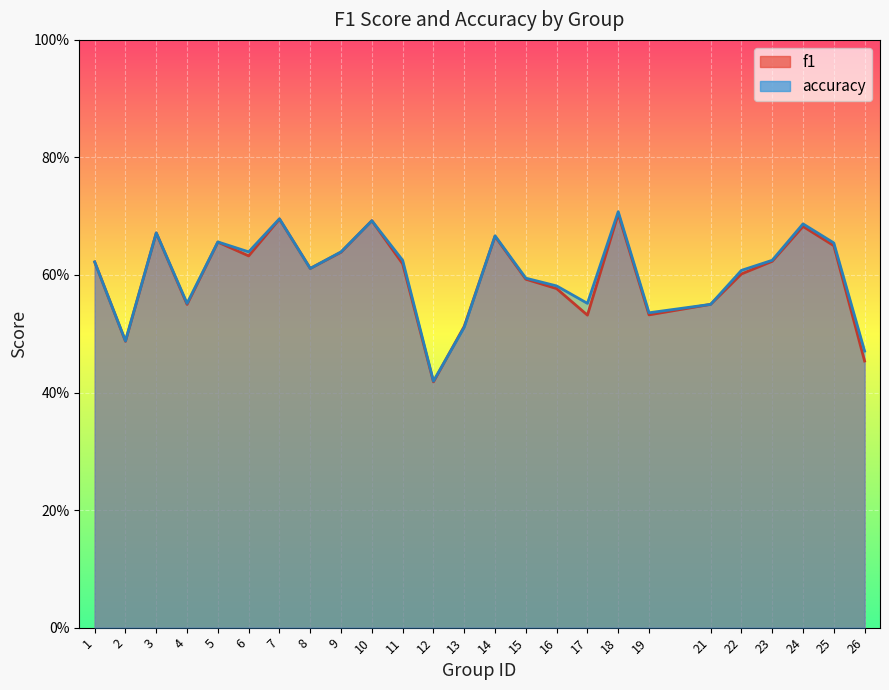

What is the sum of all f1 values?

15.0